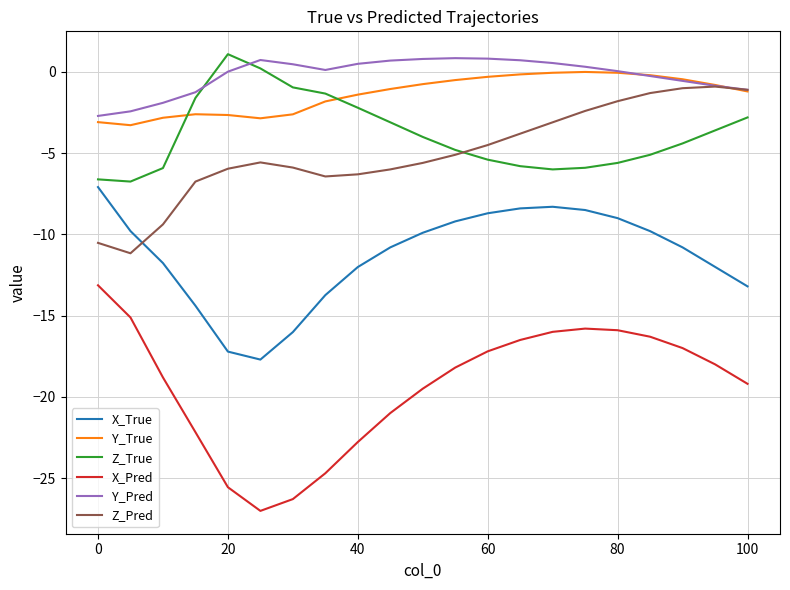

What is the difference between the second highest and second lowest values in the X_Pred series?

11.2